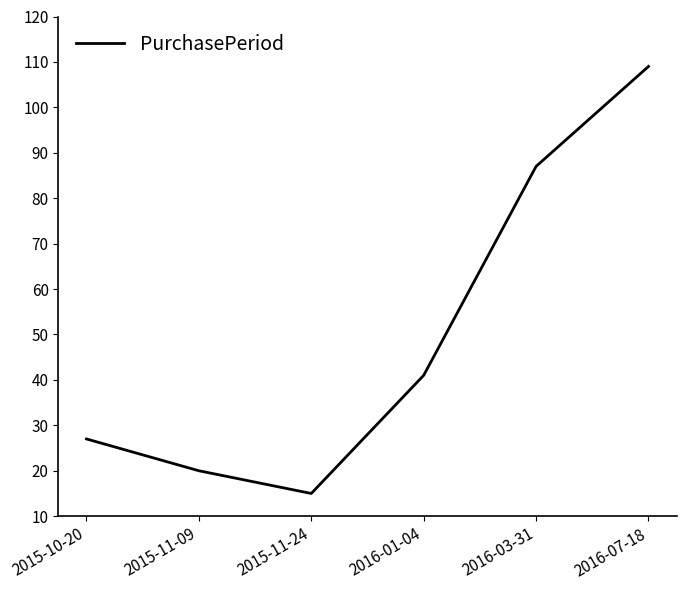

What is the difference between the maximum and minimum values?

94